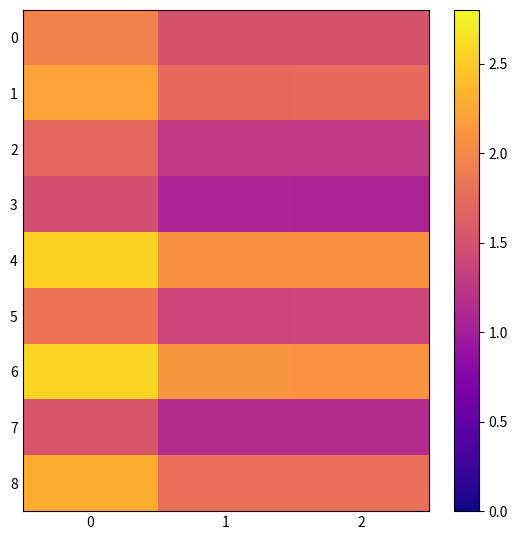

Which series has the largest total across all categories?

6